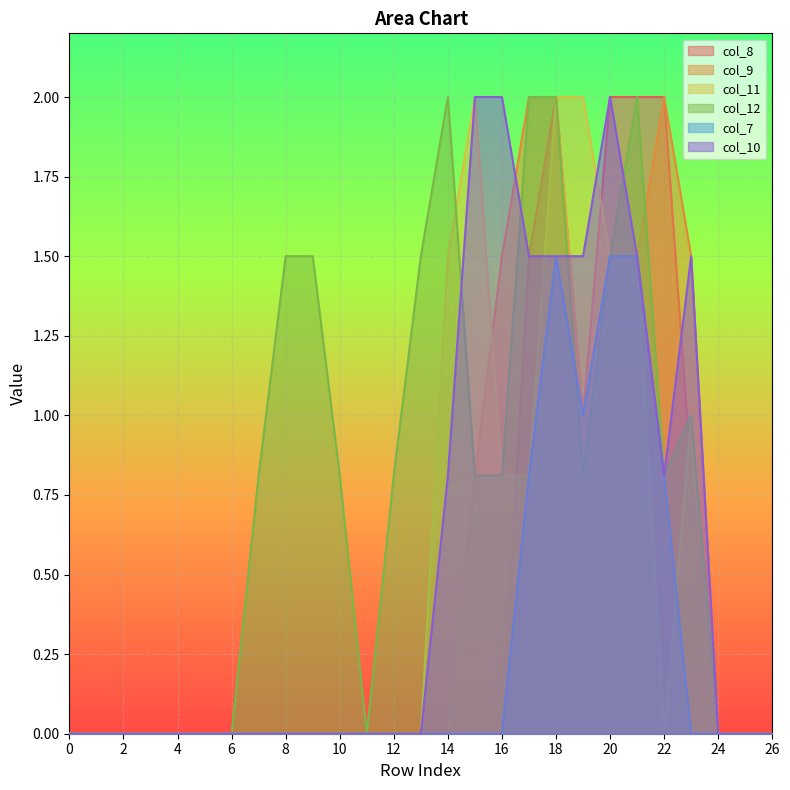

Which series has the largest total across all categories?

col_12